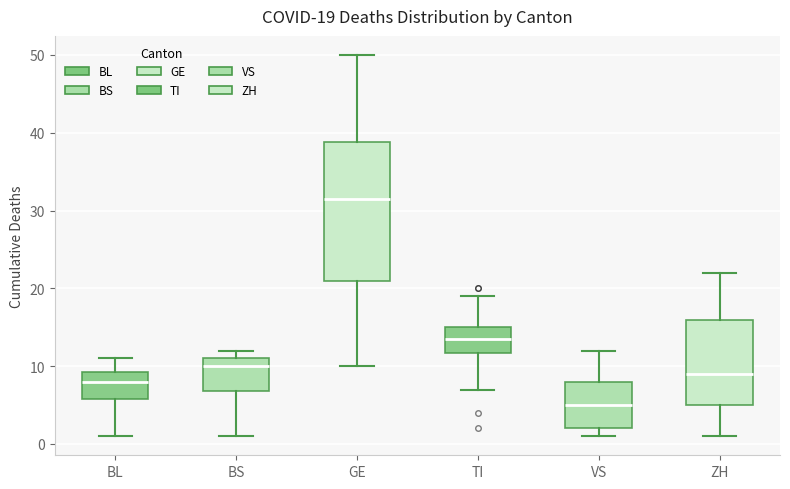

Which box has the lowest median line?

VS